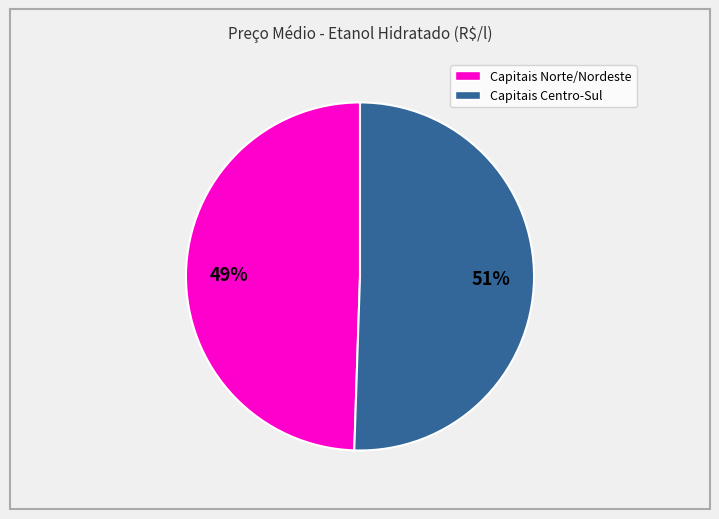

To the nearest percent, what is the average slice percentage?

50%